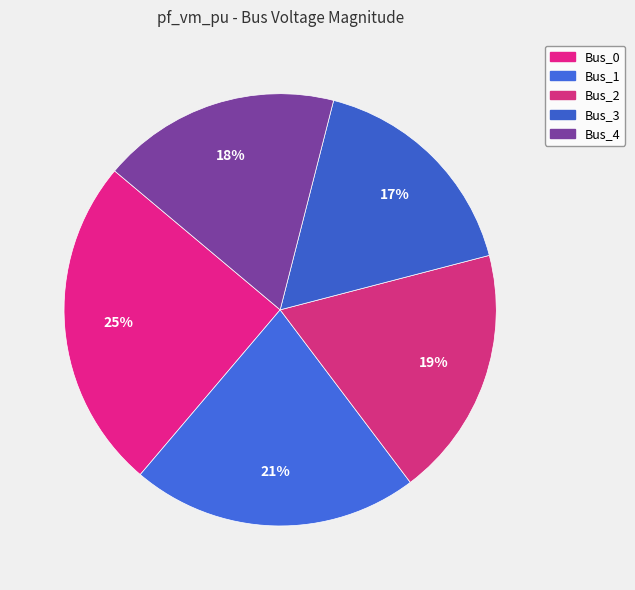

Between Bus_3 and Bus_0, which is larger?

Bus_0